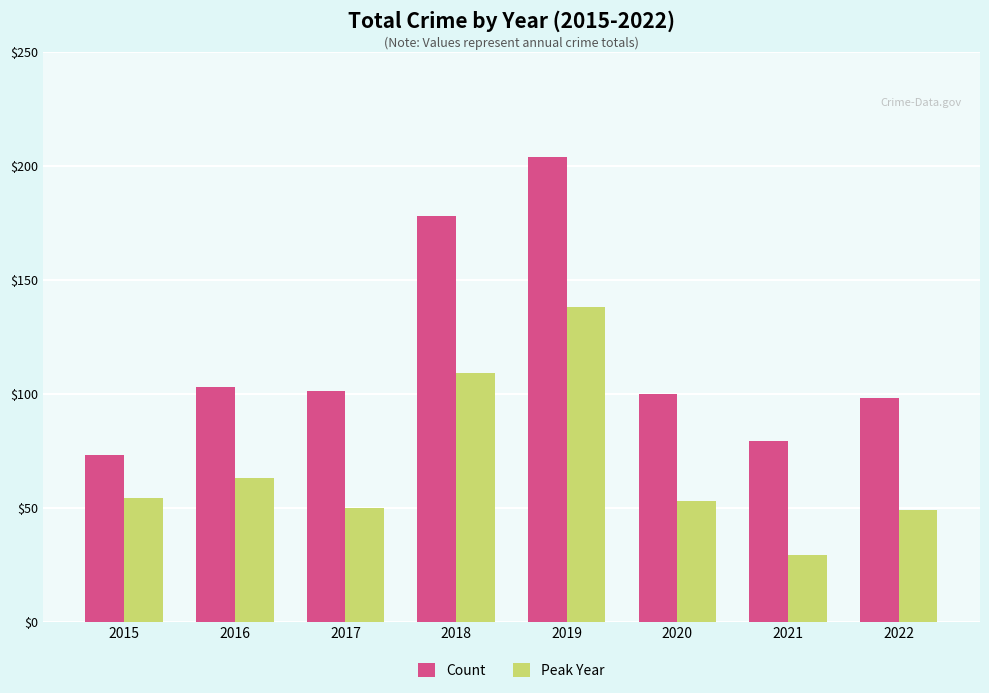

Reading right to left, list all the values displayed in this chart.

Count: 2022=98	2021=79	2020=100	2019=204	2018=178	2017=101	2016=103	2015=73
Peak Year: 2022=49	2021=29	2020=53	2019=138	2018=109	2017=50	2016=63	2015=54